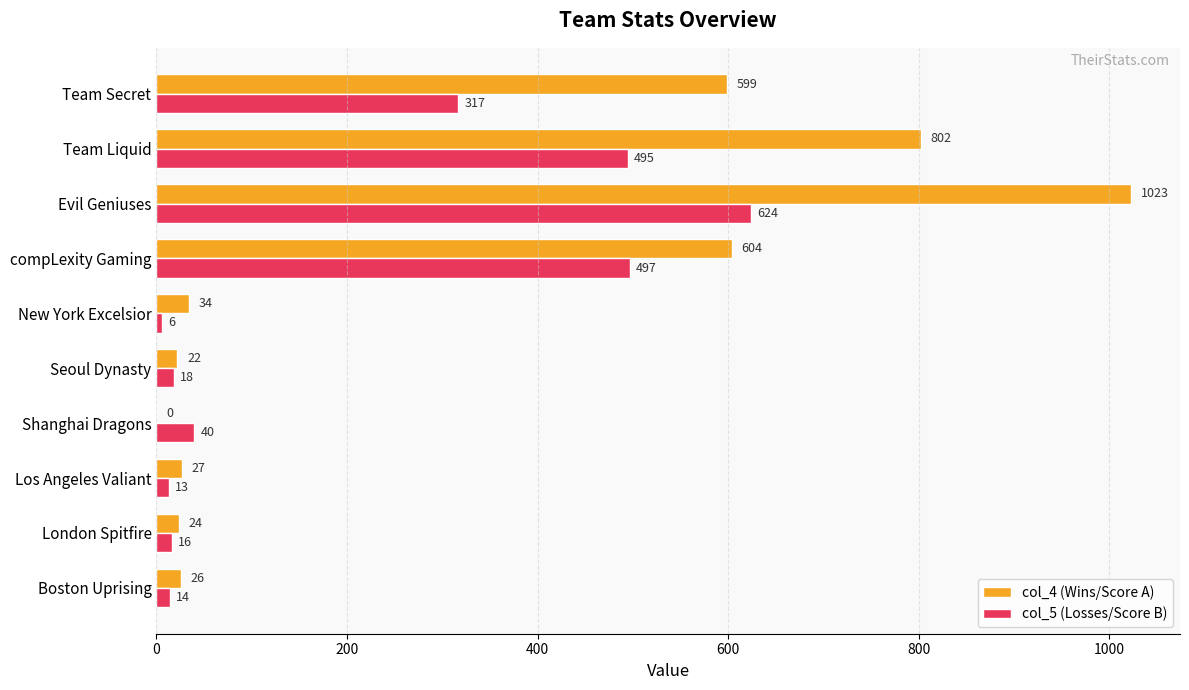

Which series has the largest total across all categories?

col_4 (Wins/Score A)